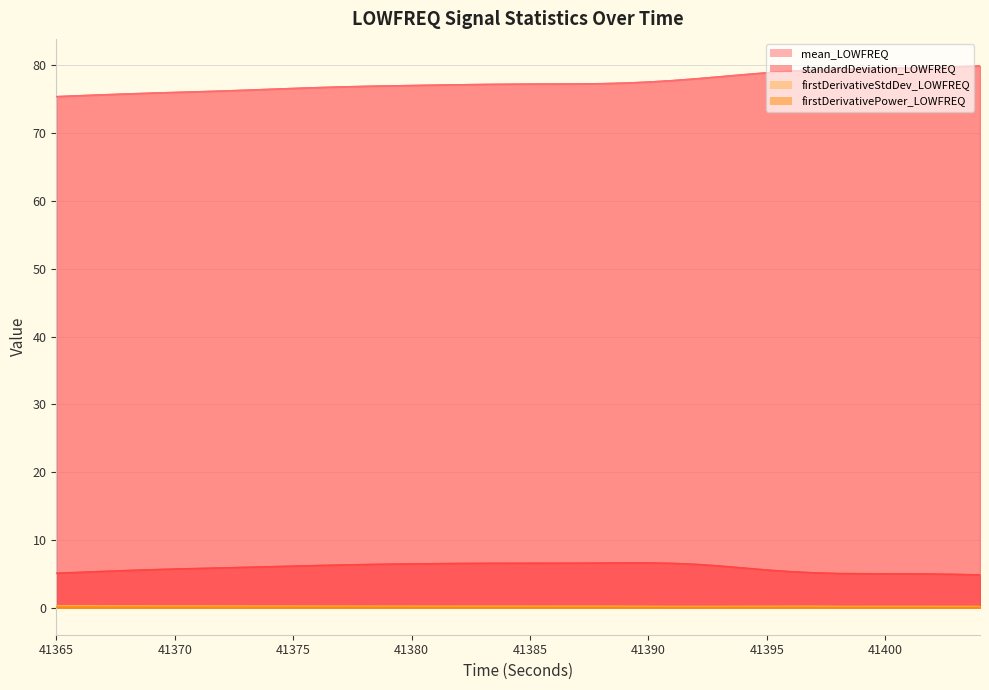

Which series has the largest total across all categories?

mean_LOWFREQ